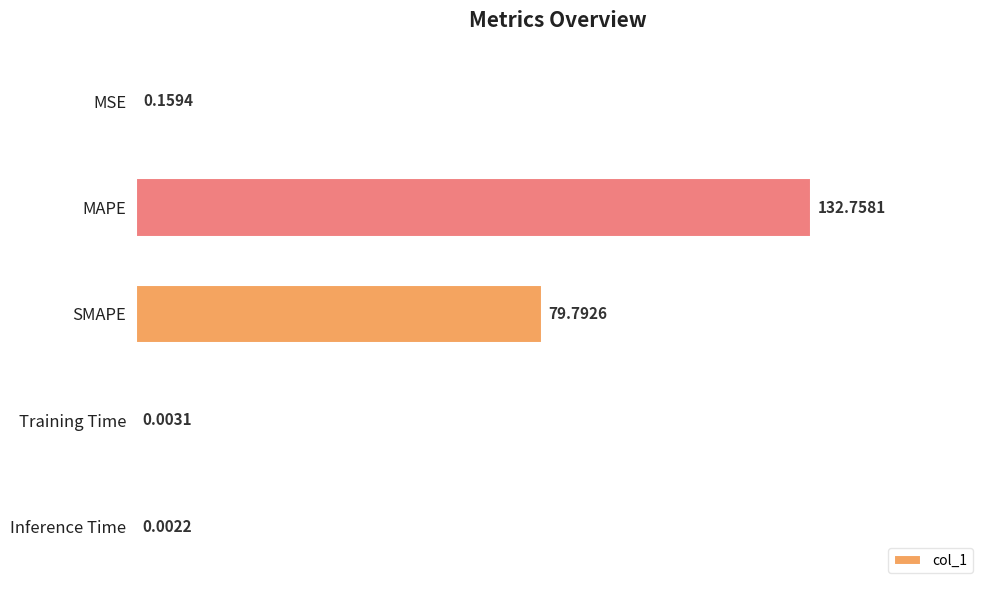

Count the number of categories in the chart.

5